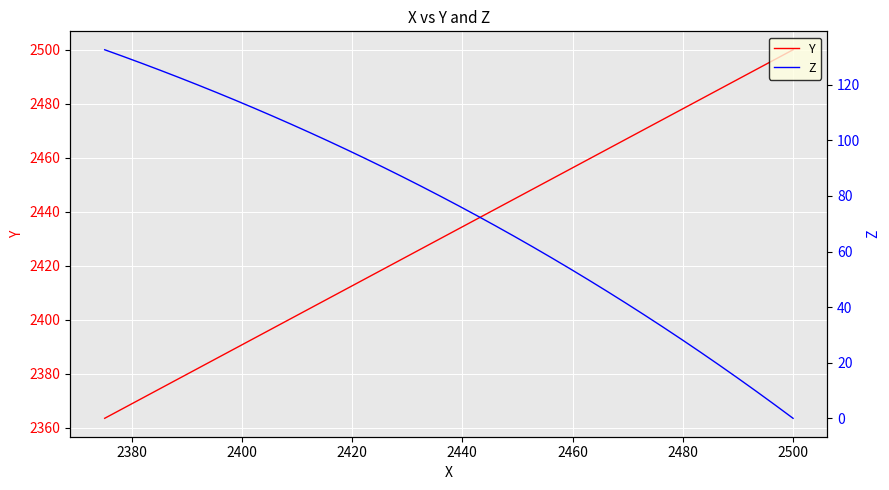

True or false: Z and Y cross at least once.

False